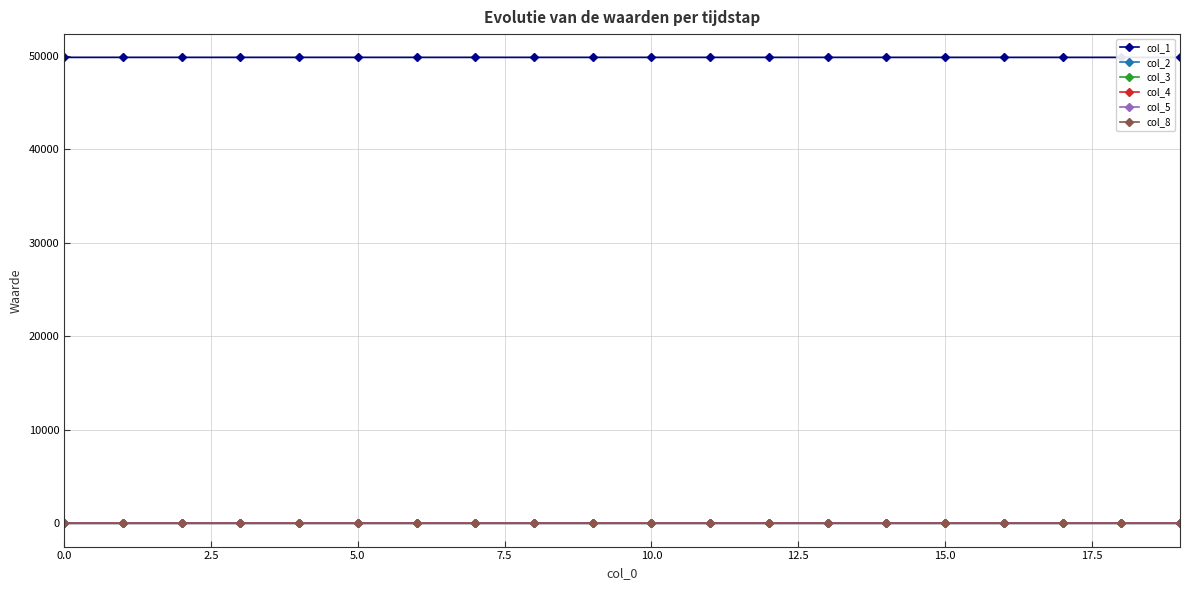

Does the chart have visible grid lines?

Yes